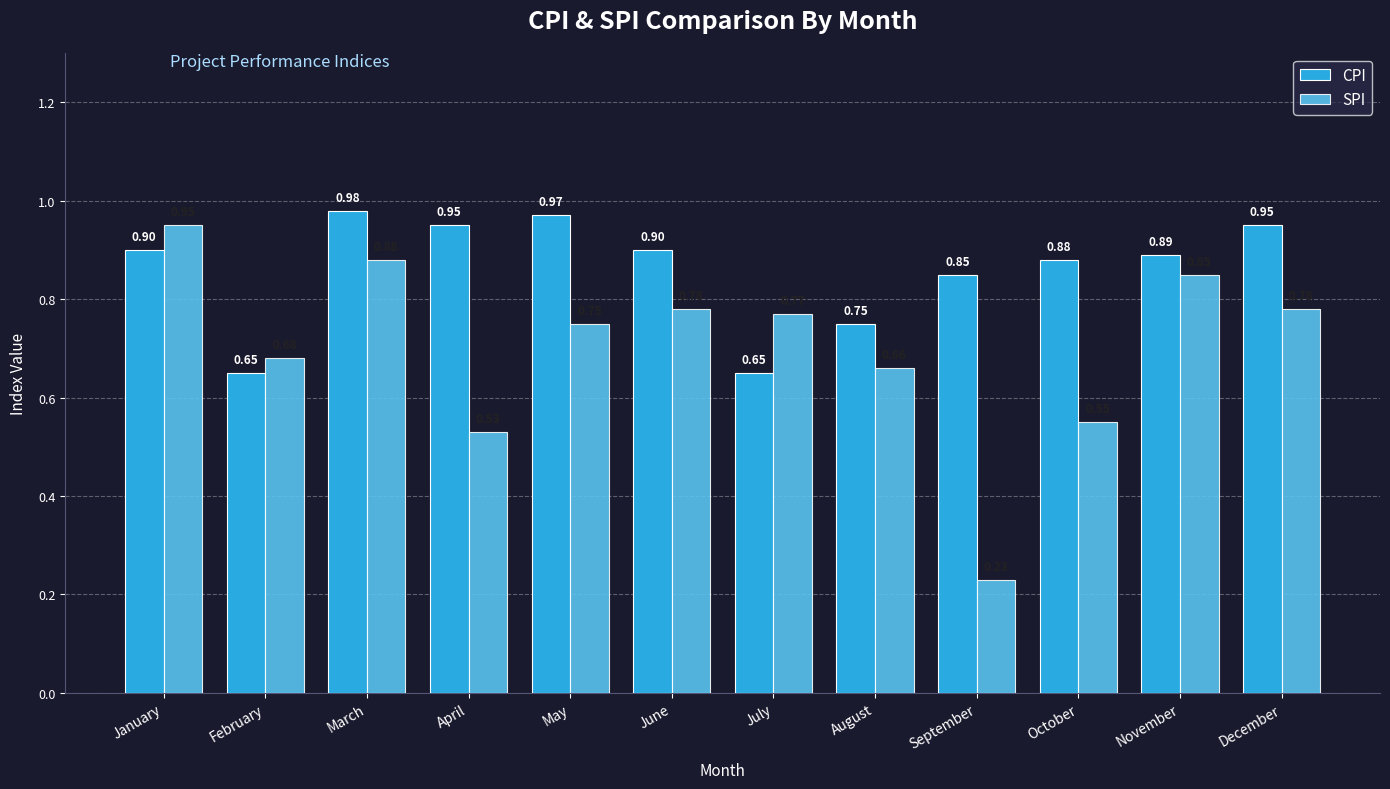

What are all the series names shown in the legend?

CPI, SPI